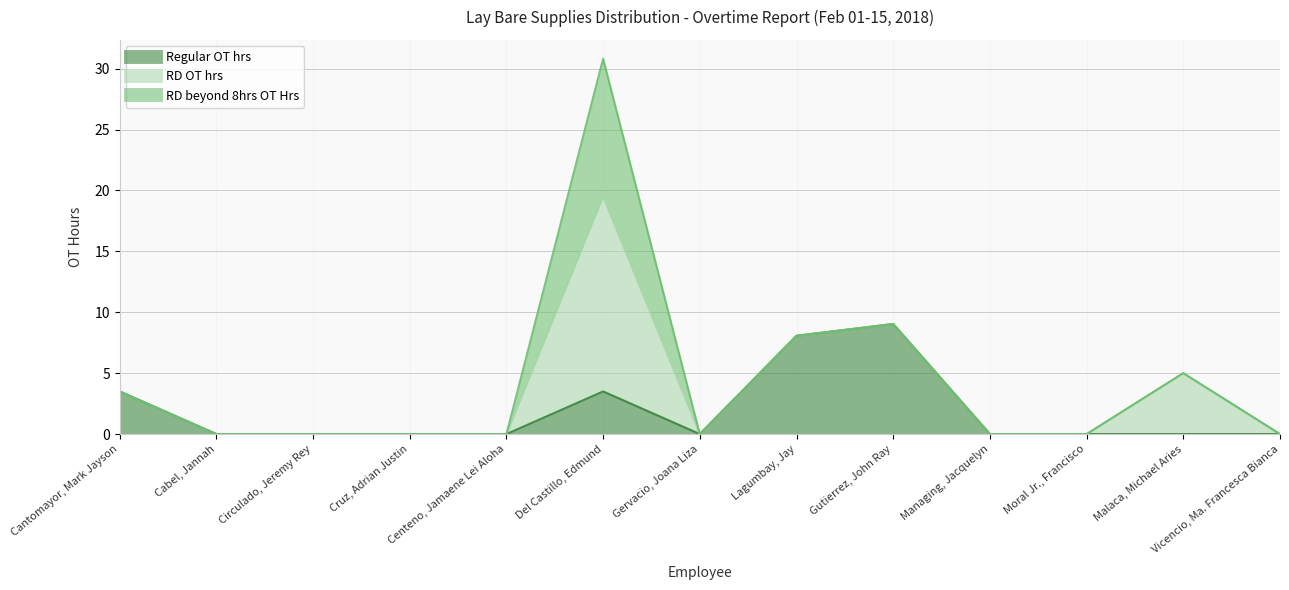

At which label is RD beyond 8hrs OT Hrs closest to 5?

Cantomayor, Mark Jayson